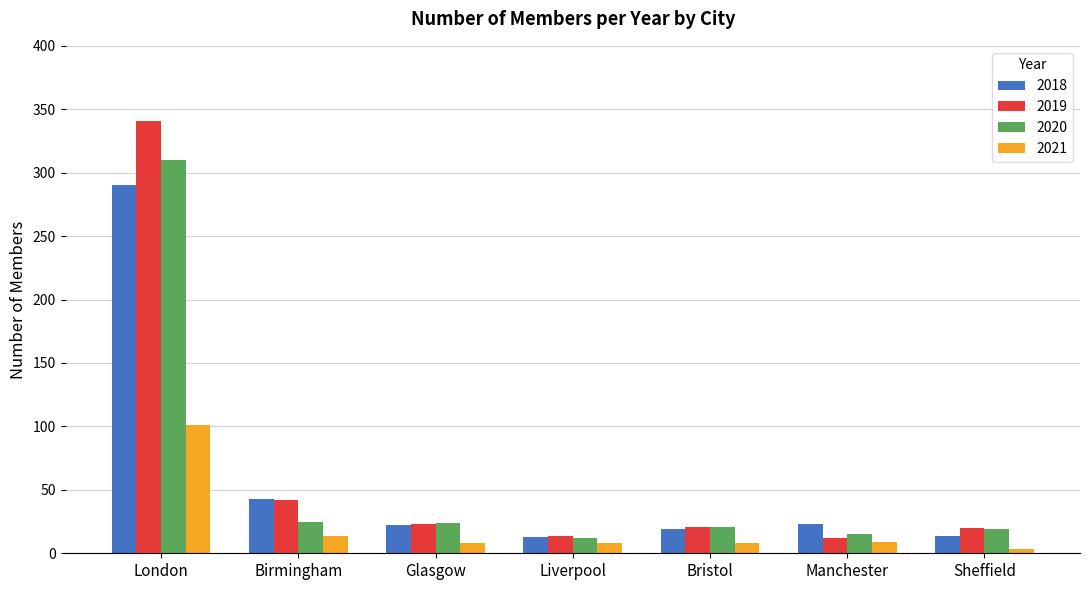

Which series has the largest total across all categories?

2019